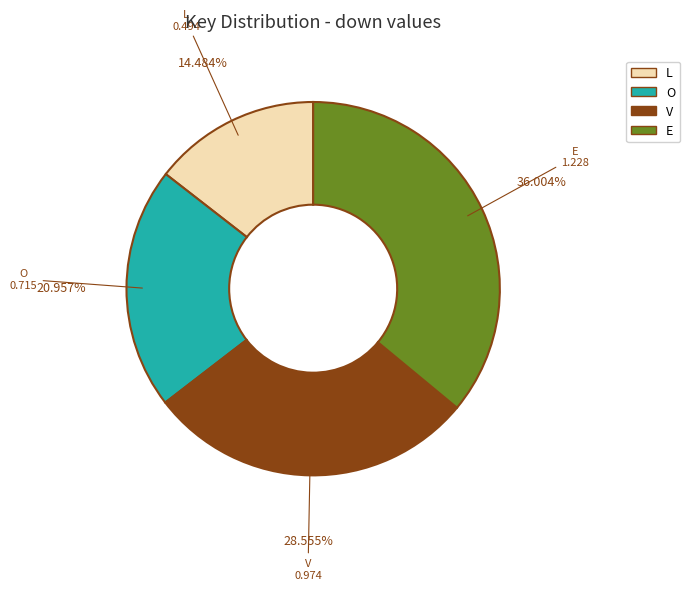

To the nearest percent, what is the difference between the largest and smallest slice percentages?

22%